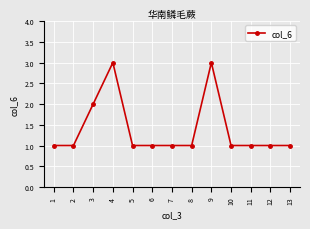

What is the sum of all values?

18